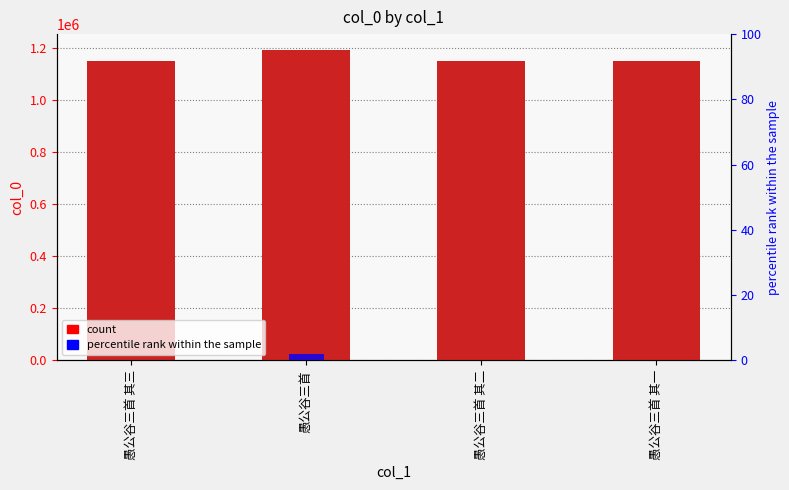

At how many categories does at least one series exceed 663353?

4